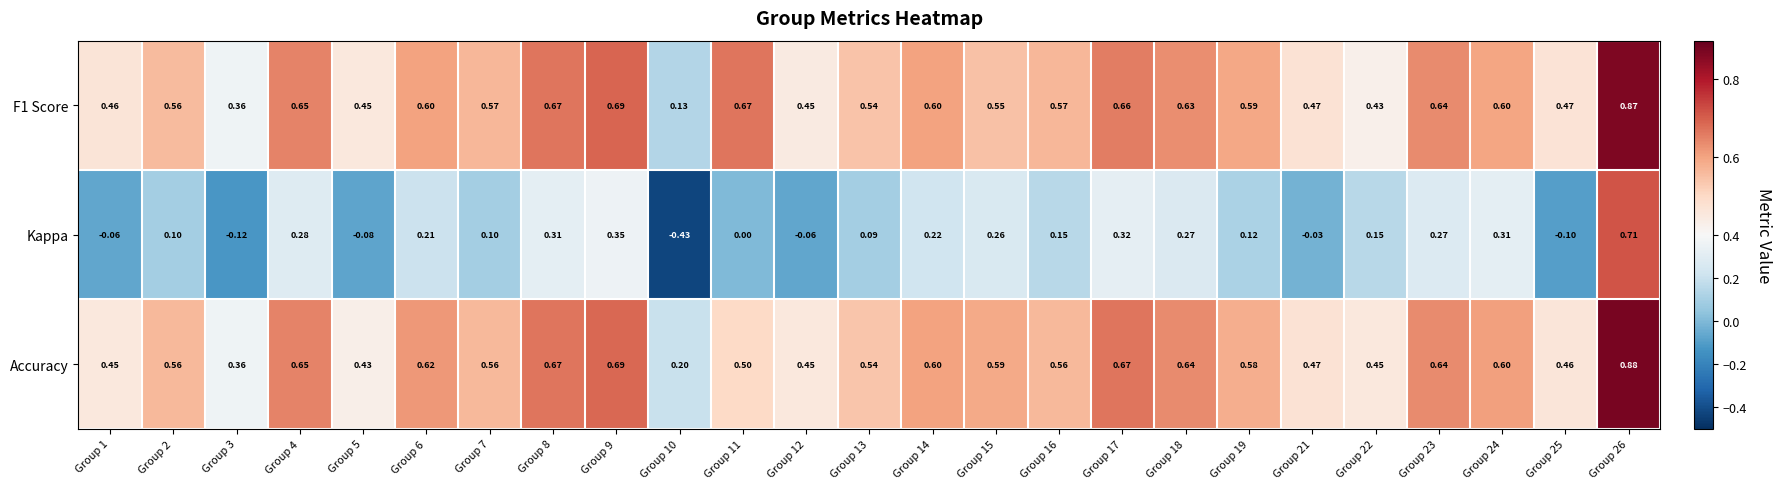

Between Group 13 and Group 21, which series saw the biggest shift?

Kappa